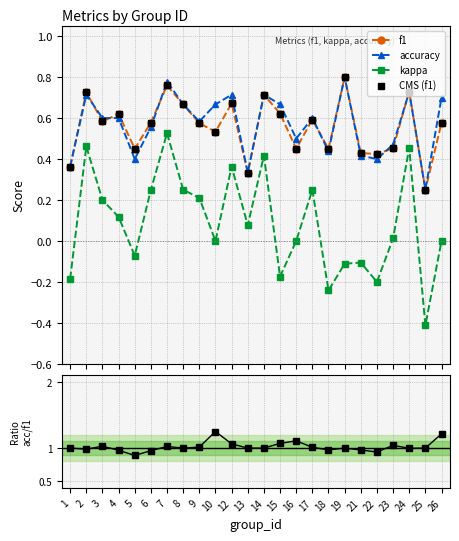

Reading left to right, extract all data points from this chart.

f1: 1=0.4	2=0.7	3=0.6	4=0.6	5=0.5	6=0.6	7=0.8	8=0.7	9=0.6	10=0.5	12=0.7	13=0.3	14=0.7	15=0.6	16=0.5	17=0.6	18=0.4	19=0.8	21=0.4	22=0.4	23=0.5	24=0.7	25=0.2	26=0.6
accuracy: 1=0.4	2=0.7	3=0.6	4=0.6	5=0.4	6=0.6	7=0.8	8=0.7	9=0.6	10=0.7	12=0.7	13=0.3	14=0.7	15=0.7	16=0.5	17=0.6	18=0.4	19=0.8	21=0.4	22=0.4	23=0.5	24=0.7	25=0.2	26=0.7
kappa: 1=-0.2	2=0.5	3=0.2	4=0.1	5=-0.1	6=0.2	7=0.5	8=0.2	9=0.2	10=0.0	12=0.4	13=0.1	14=0.4	15=-0.2	16=0.0	17=0.2	18=-0.2	19=-0.1	21=-0.1	22=-0.2	23=0.0	24=0.5	25=-0.4	26=0.0
CMS (f1): 1=0.4	2=0.7	3=0.6	4=0.6	5=0.5	6=0.6	7=0.8	8=0.7	9=0.6	10=0.5	12=0.7	13=0.3	14=0.7	15=0.6	16=0.5	17=0.6	18=0.4	19=0.8	21=0.4	22=0.4	23=0.5	24=0.7	25=0.2	26=0.6
accuracy/f1: 1=1.0	2=1.0	3=1.0	4=1.0	5=0.9	6=1.0	7=1.0	8=1.0	9=1.0	10=1.3	12=1.1	13=1.0	14=1.0	15=1.1	16=1.1	17=1.0	18=1.0	19=1.0	21=1.0	22=0.9	23=1.0	24=1.0	25=1.0	26=1.2